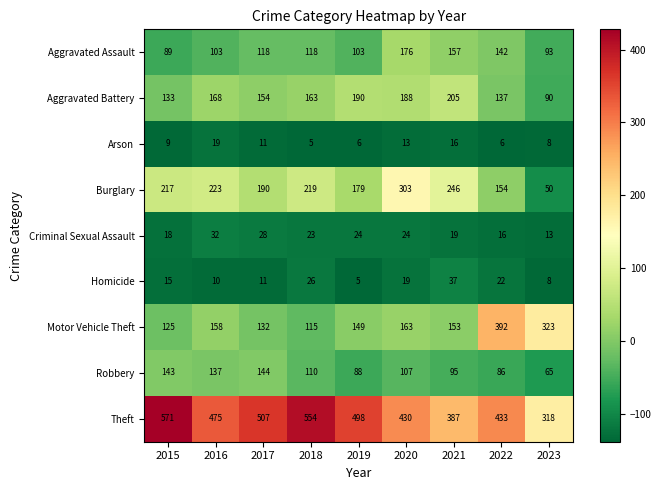

Is it true that Aggravated Assault equals 163 at 2019?

False